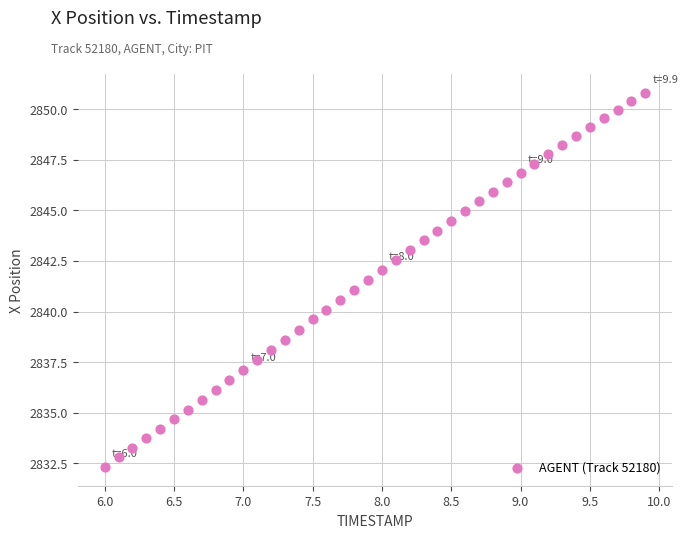

What is the range of Y values (max minus min)?

18.5